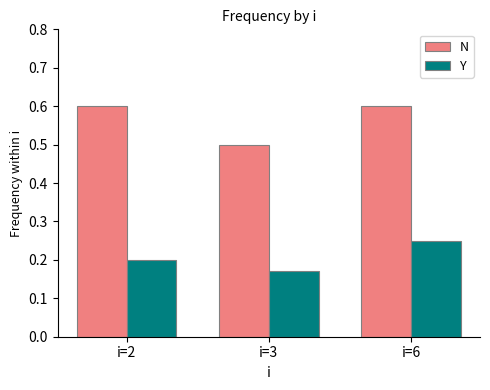

Is it true that N equals 0.6 at i=2?

True